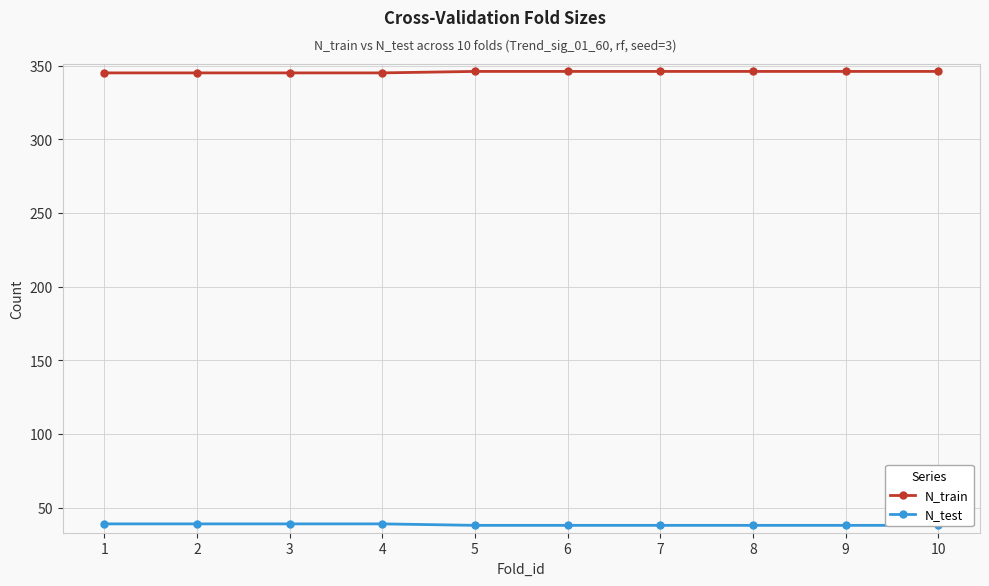

The N_train series shows 100 at 3. True or false?

False